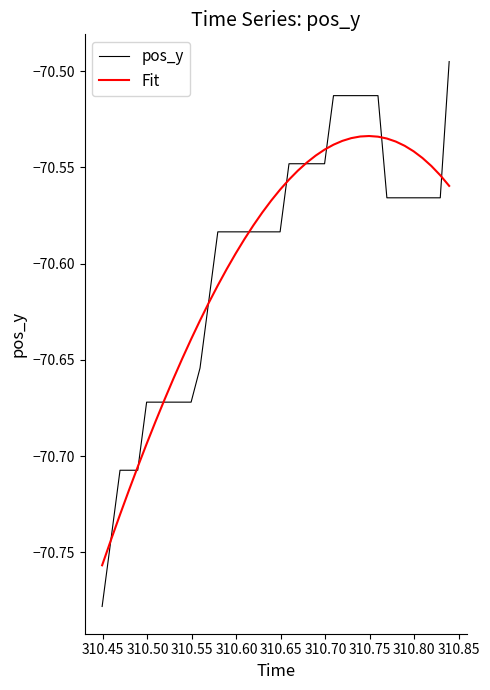

Which series has the largest range (max minus min)?

pos_y